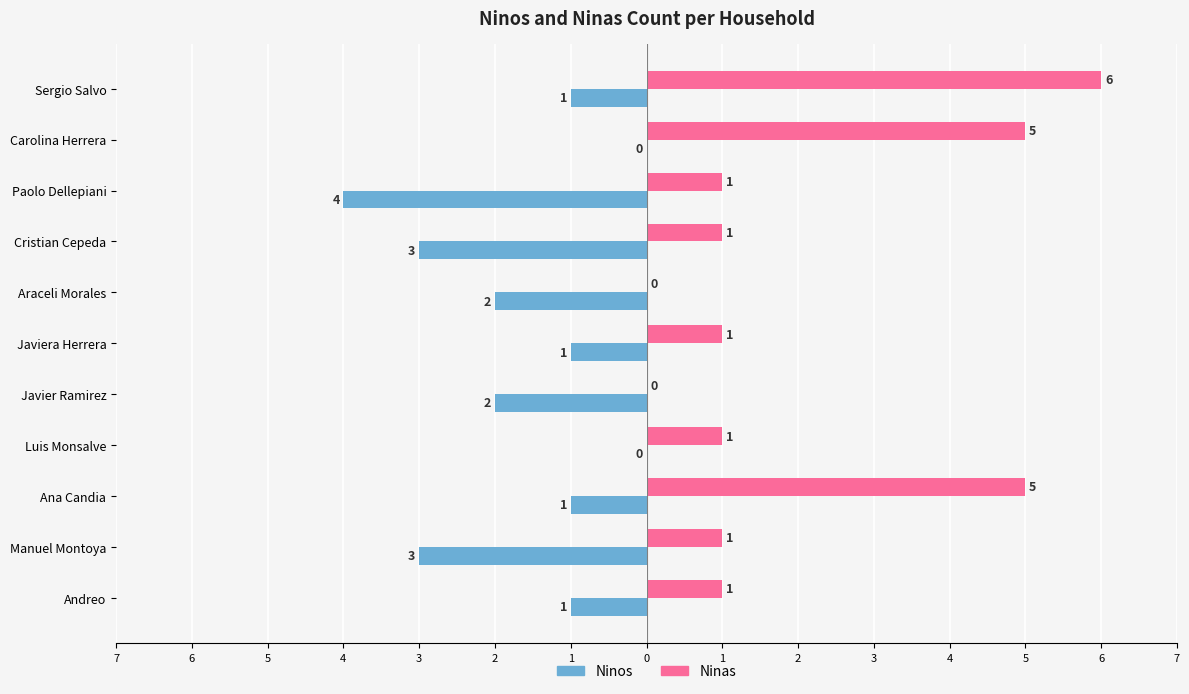

Which series has the largest total across all categories?

Ninas